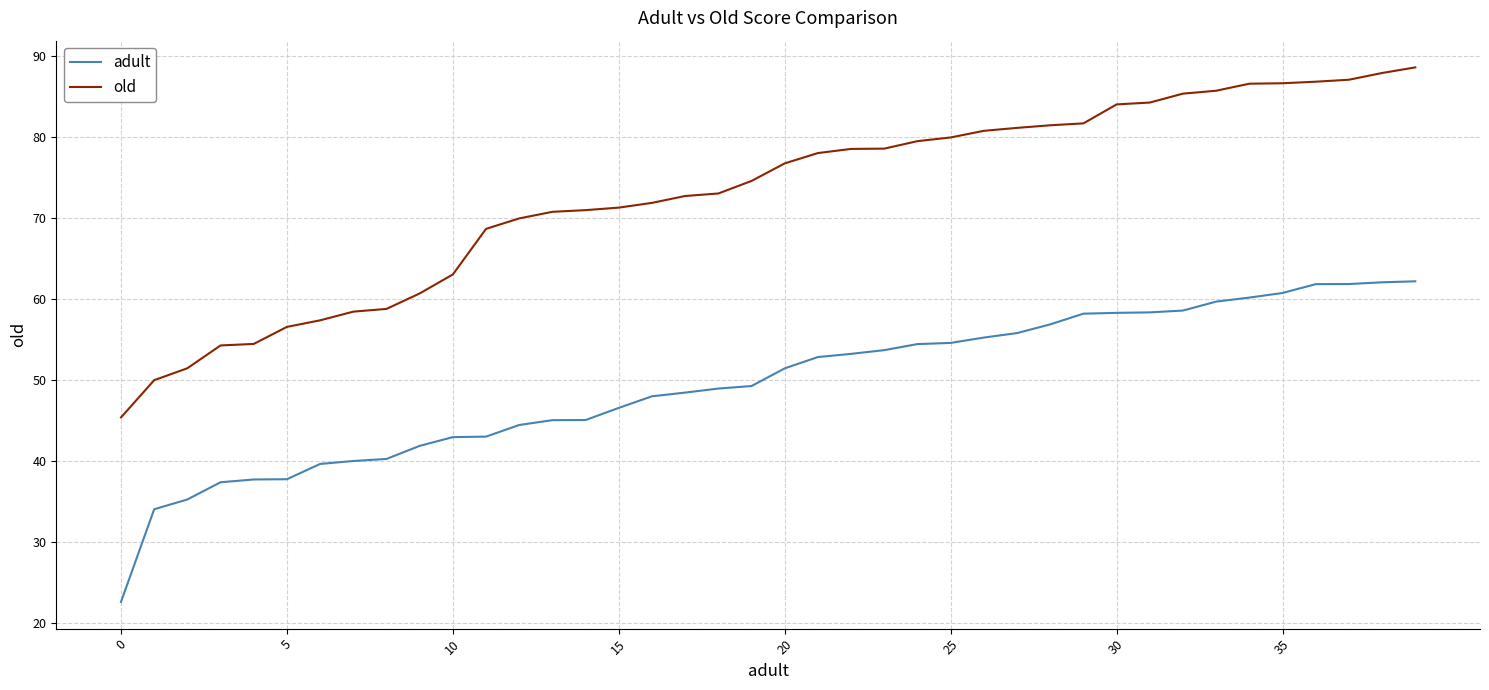

What is the sum of all adult values?

1978.4